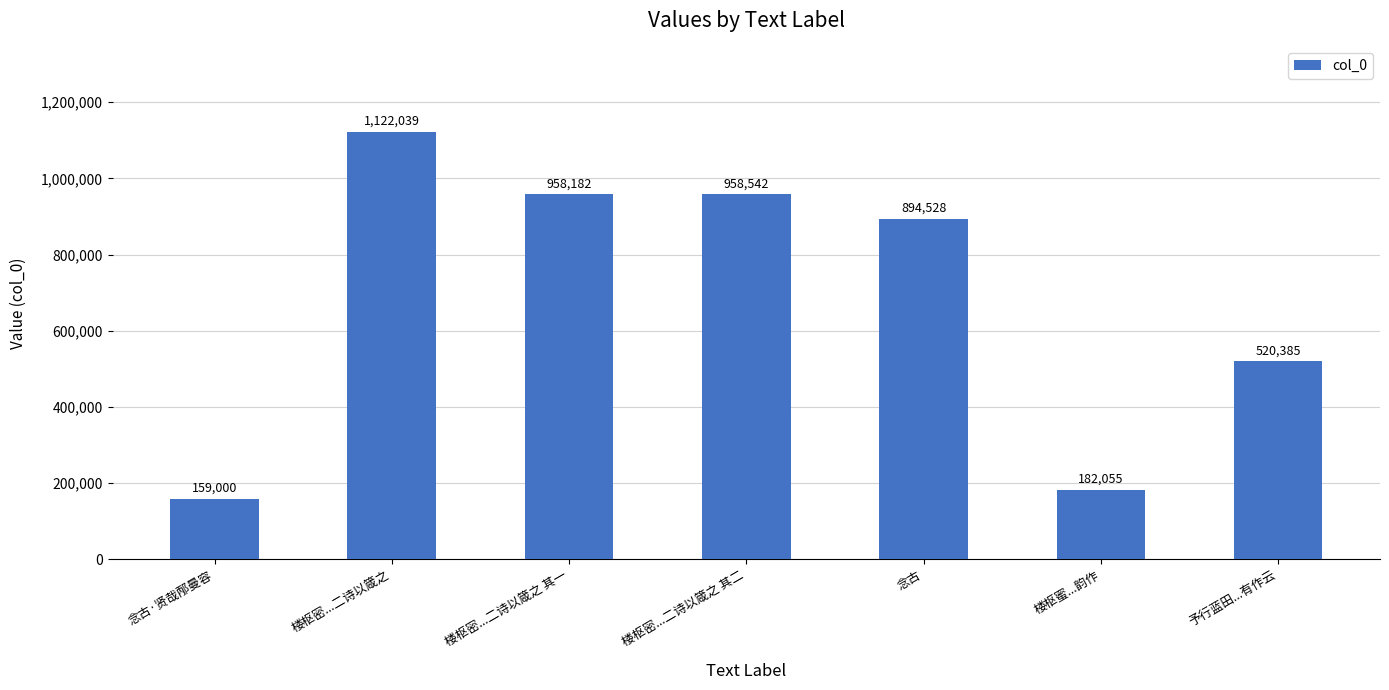

What is the value of the 7th bar from the left?

520385